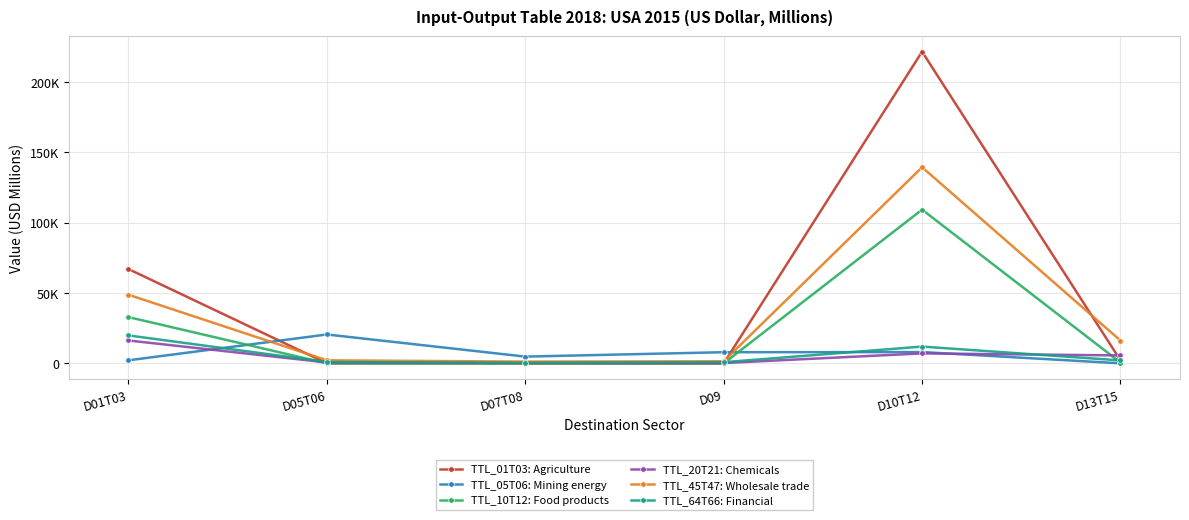

Rank the series at D09 from lowest to highest value.

TTL_01T03: Agriculture, TTL_10T12: Food products, TTL_20T21: Chemicals, TTL_64T66: Financial, TTL_45T47: Wholesale trade, TTL_05T06: Mining energy